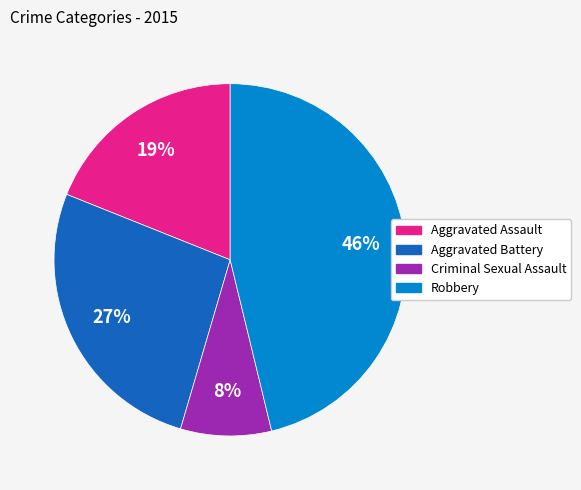

How many slices are in this pie chart?

4